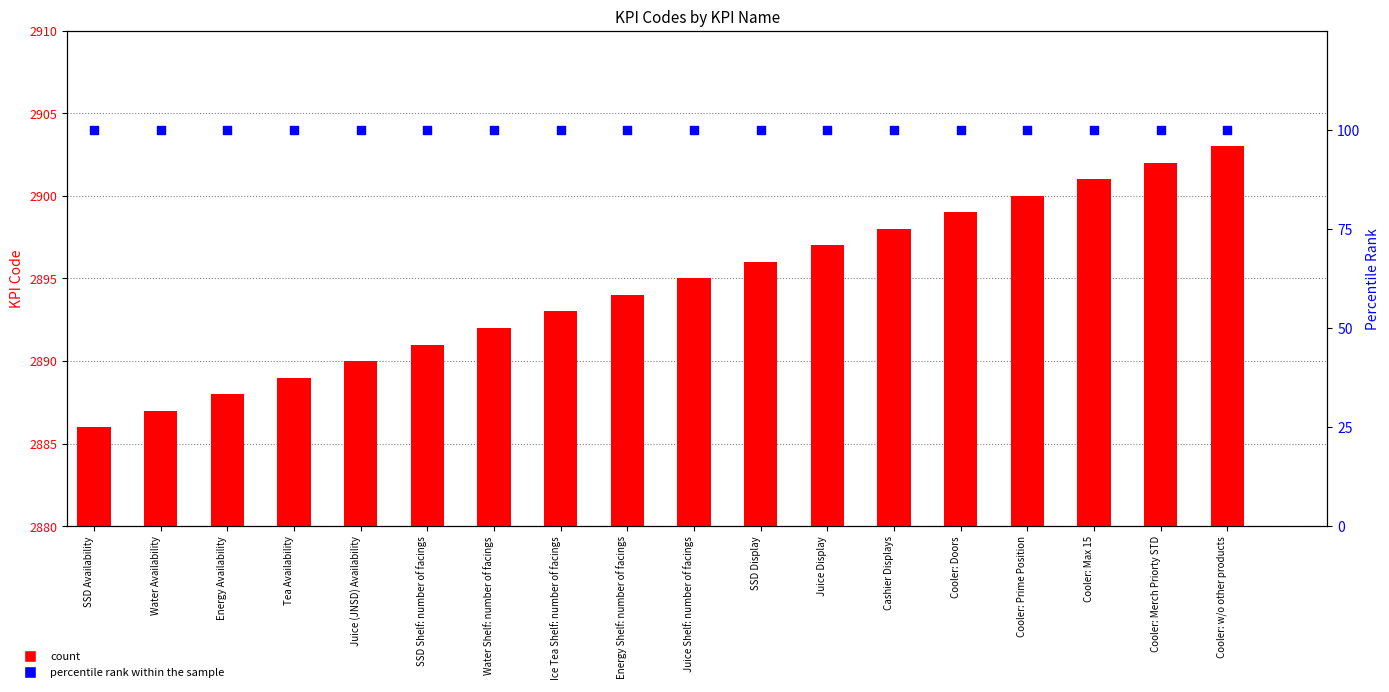

What are all the series names shown in the legend?

count, percentile rank within the sample